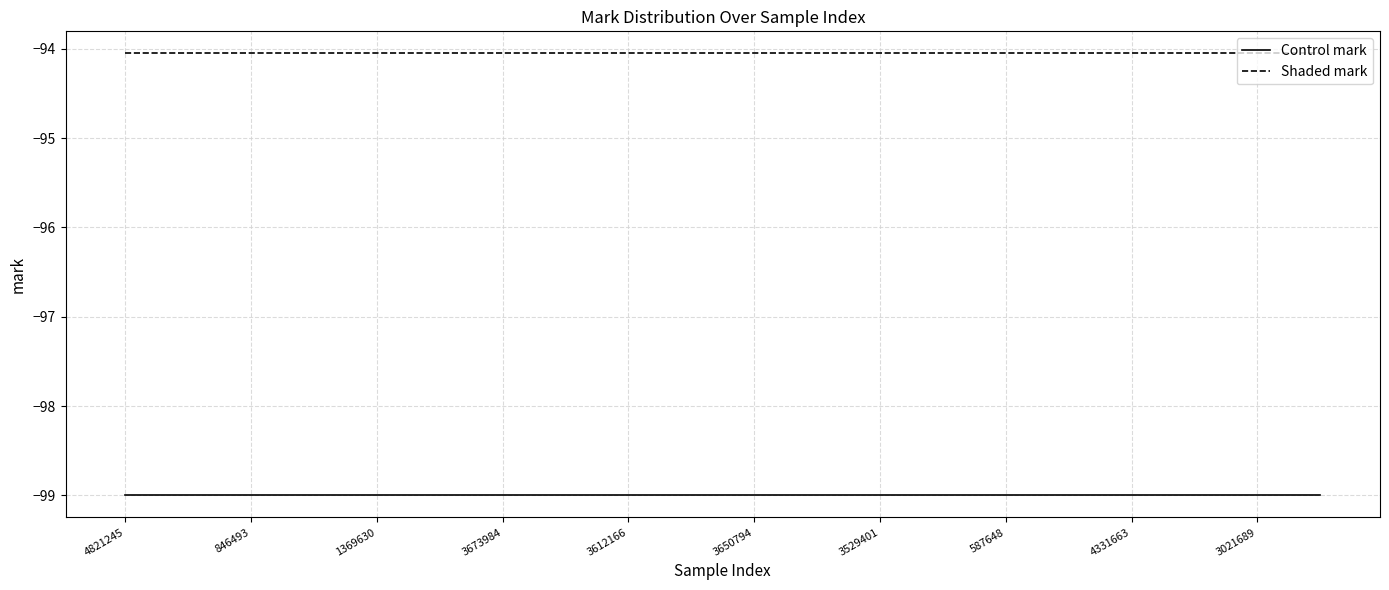

Which series has the largest total across all categories?

Shaded mark